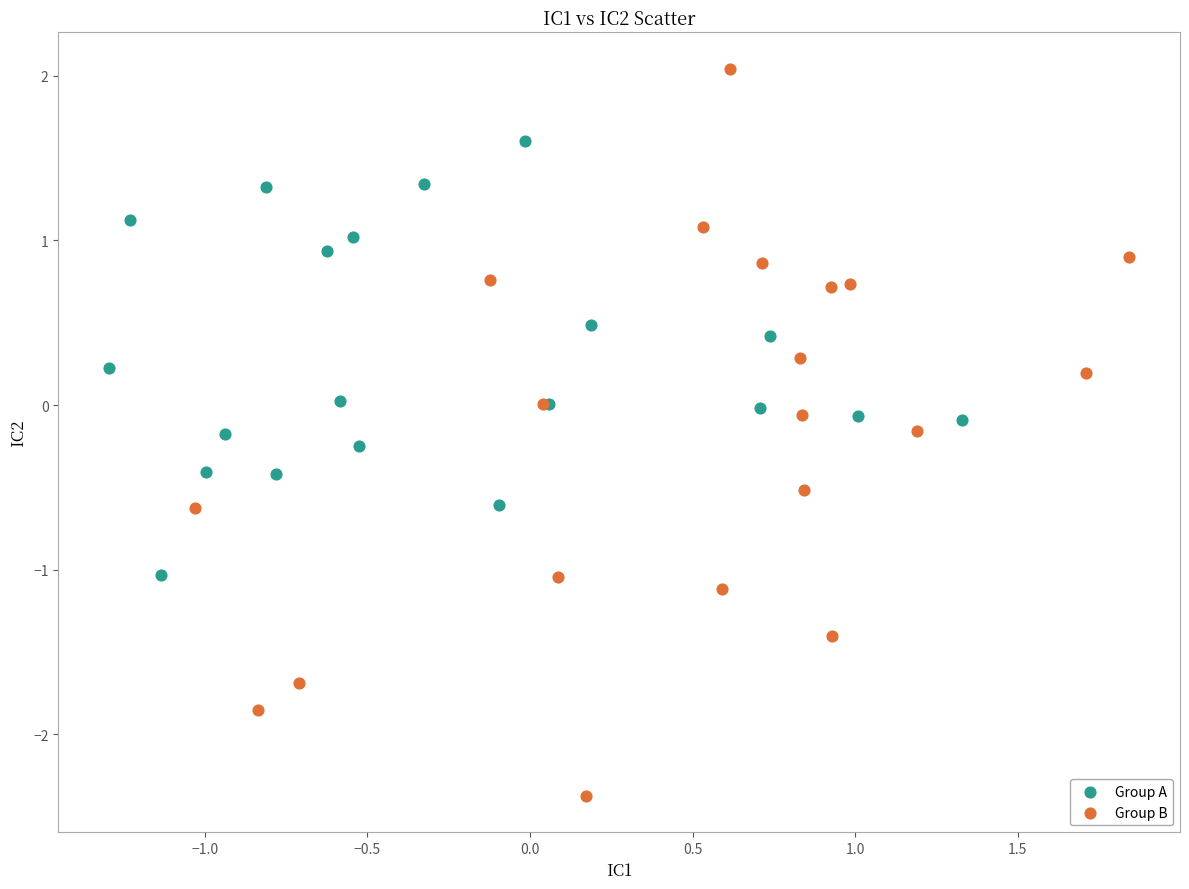

What are all the series names shown in the legend?

Group A, Group B